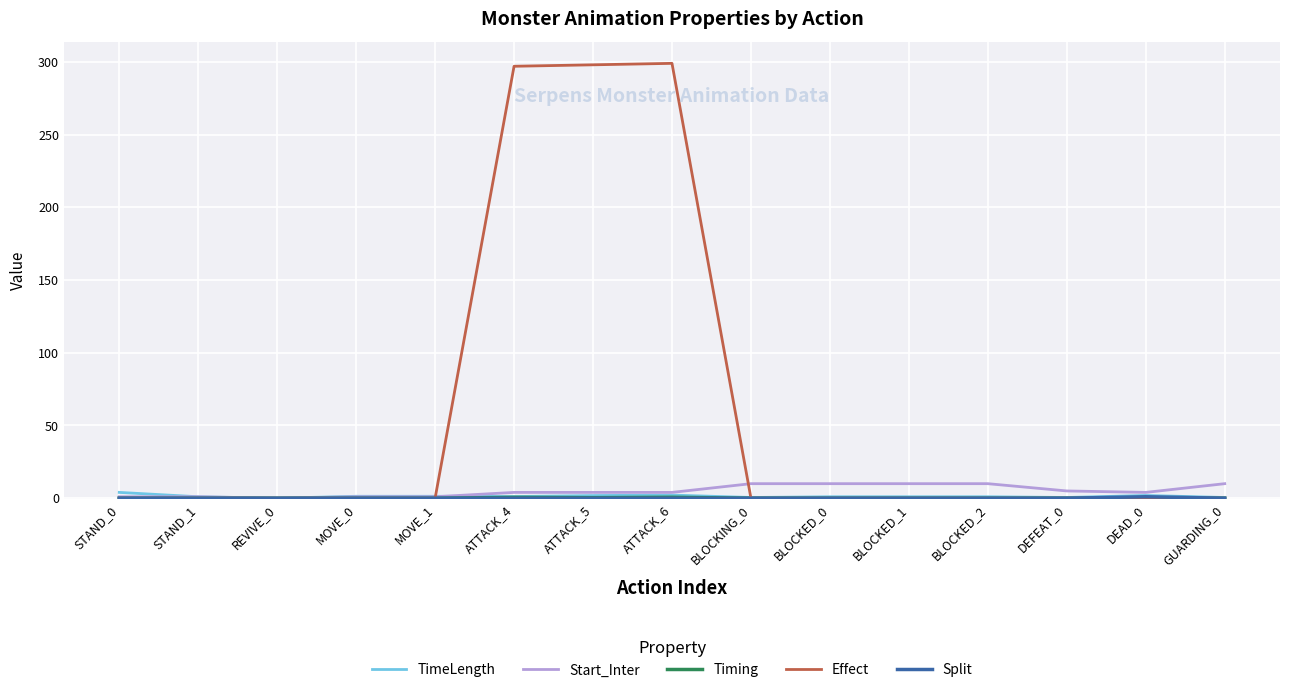

What is the maximum value for Effect?

299.0